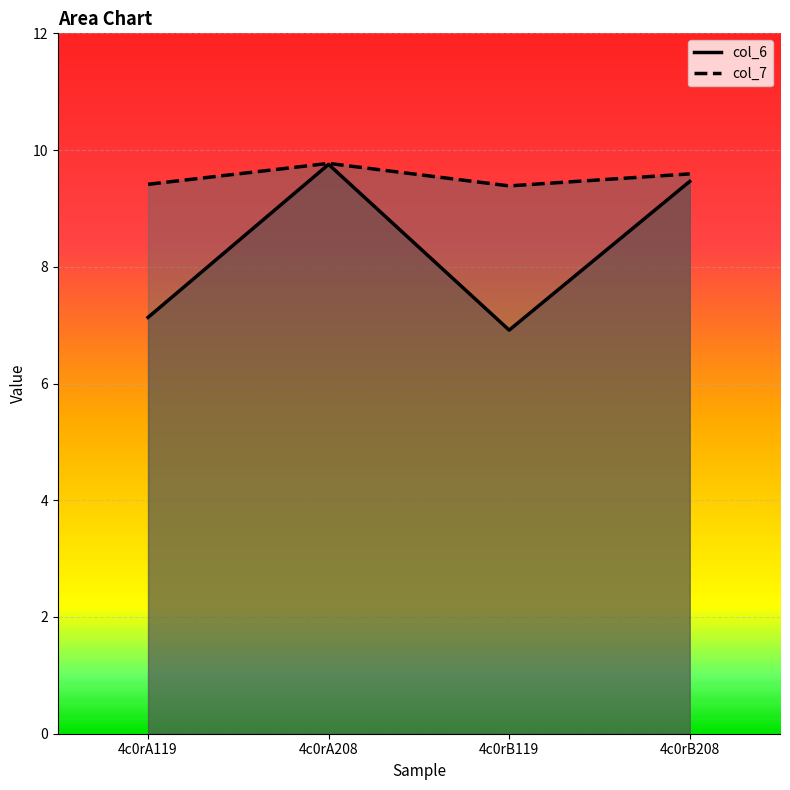

Reading left to right, transcribe all the data shown in this chart.

col_6: 4c0rA119=7.1	4c0rA208=9.8	4c0rB119=6.9	4c0rB208=9.5
col_7: 4c0rA119=9.4	4c0rA208=9.8	4c0rB119=9.4	4c0rB208=9.6